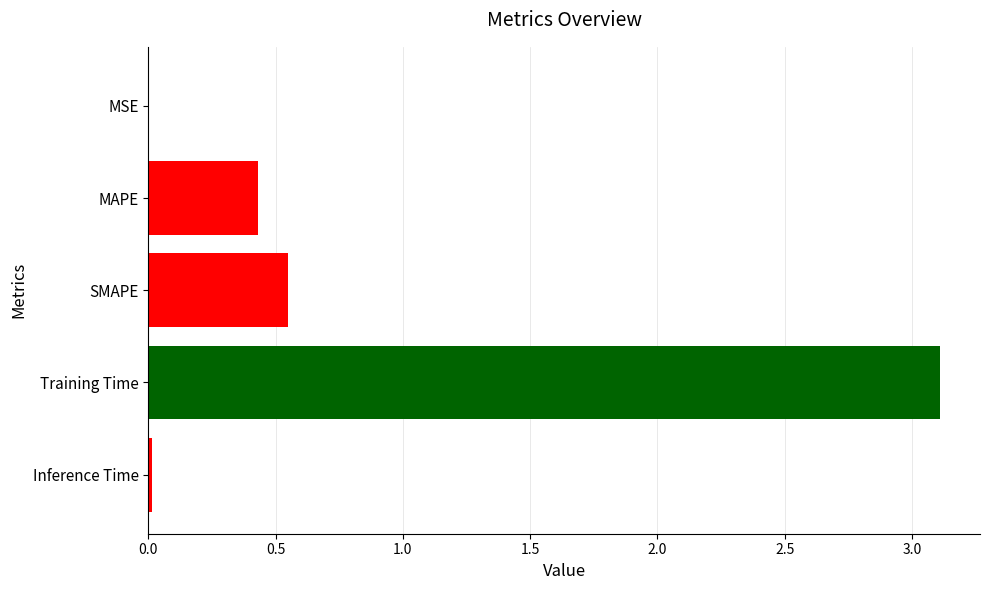

What is the change in value from MAPE to Training Time?

+2.7